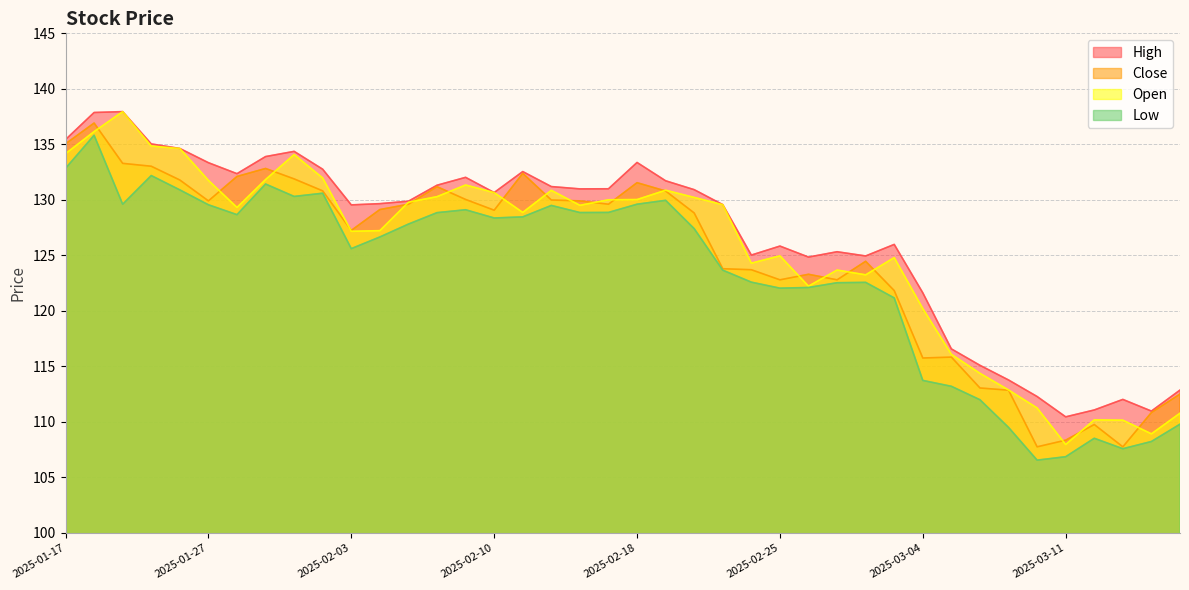

True or false: close and high cross at least once.

False